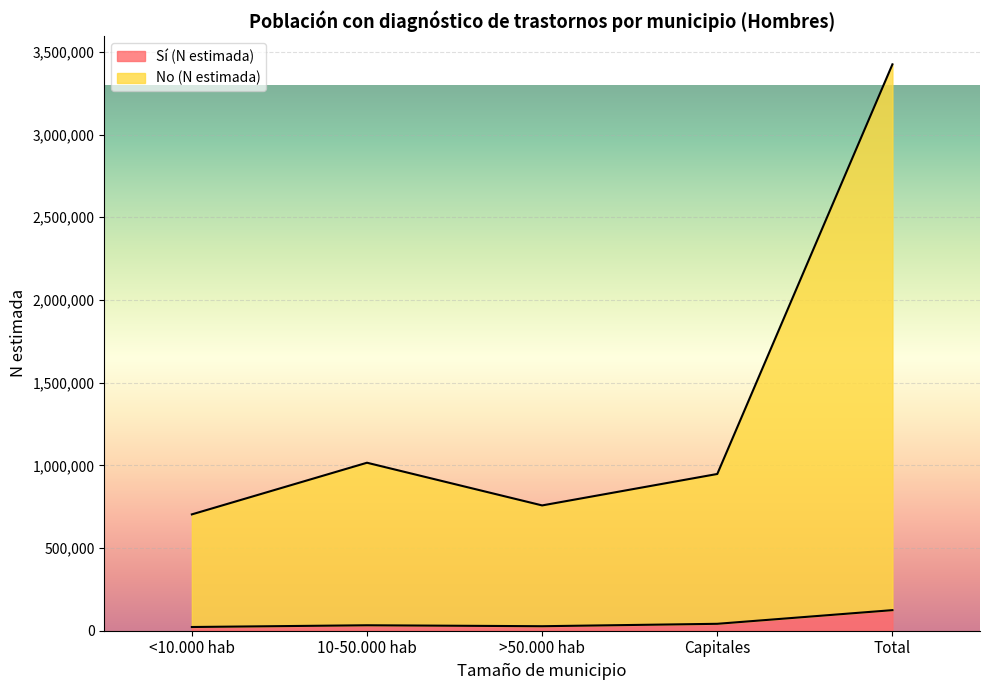

True or false: Sí (N estimada) and No (N estimada) intersect in this chart.

False